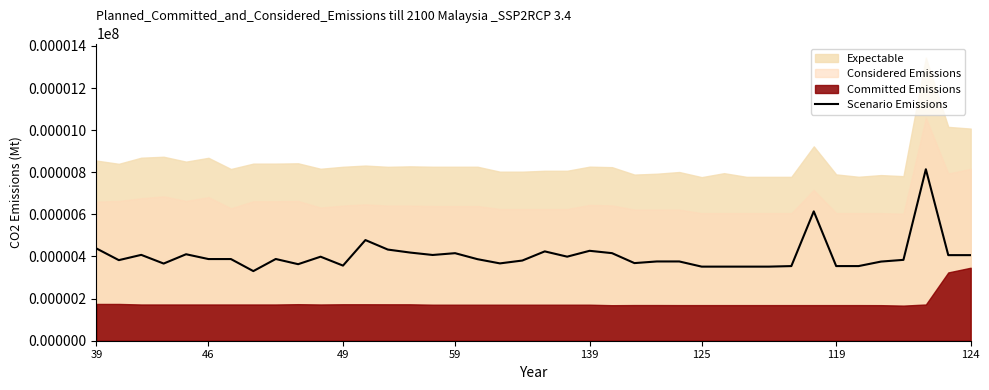

Is it true that Scenario Emissions equals 356.8 at 49?

True